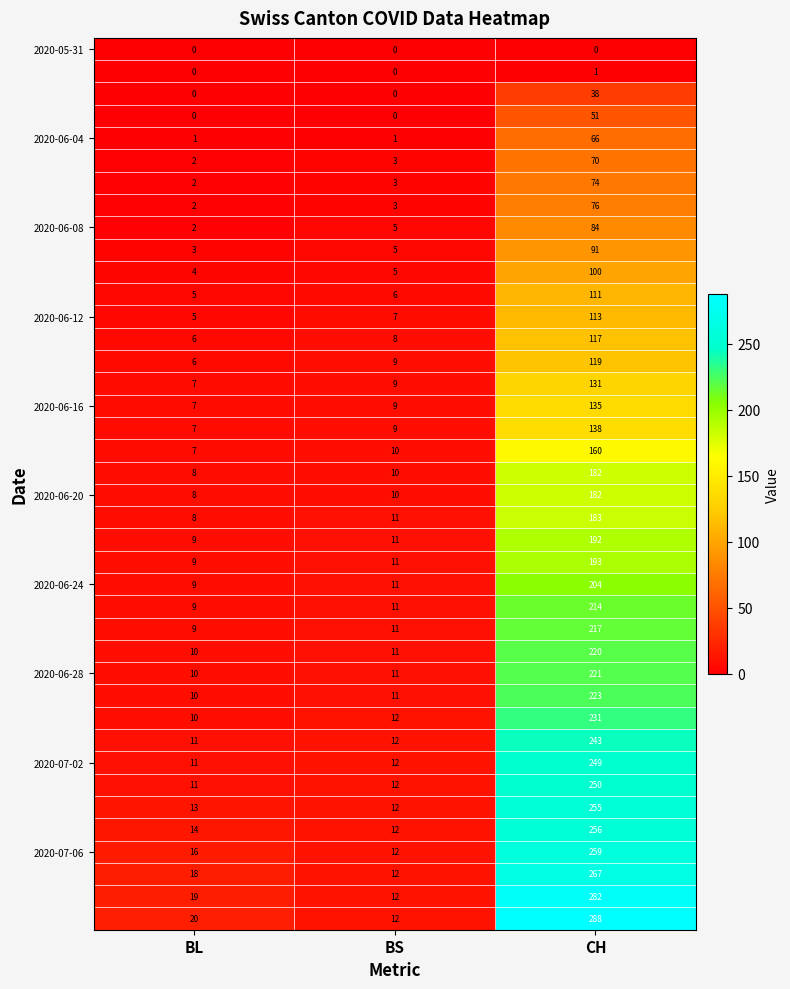

At which category does the chart reach its peak across all series?

CH